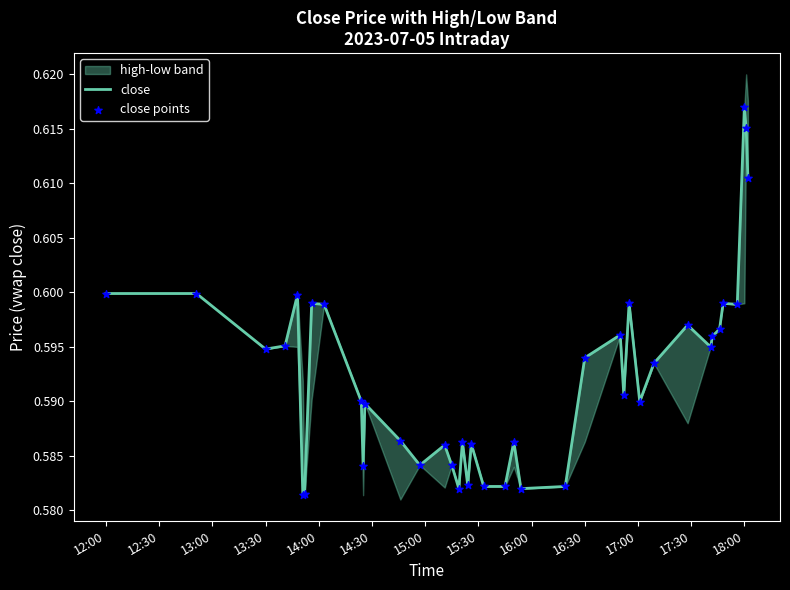

At how many categories does at least one series exceed 0?

40